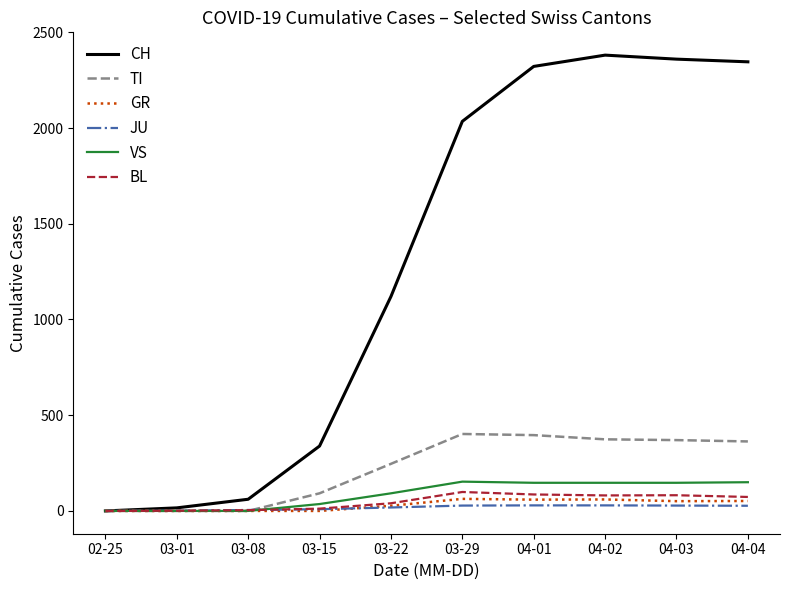

What is the difference between the second highest and minimum values in the TI series?

396